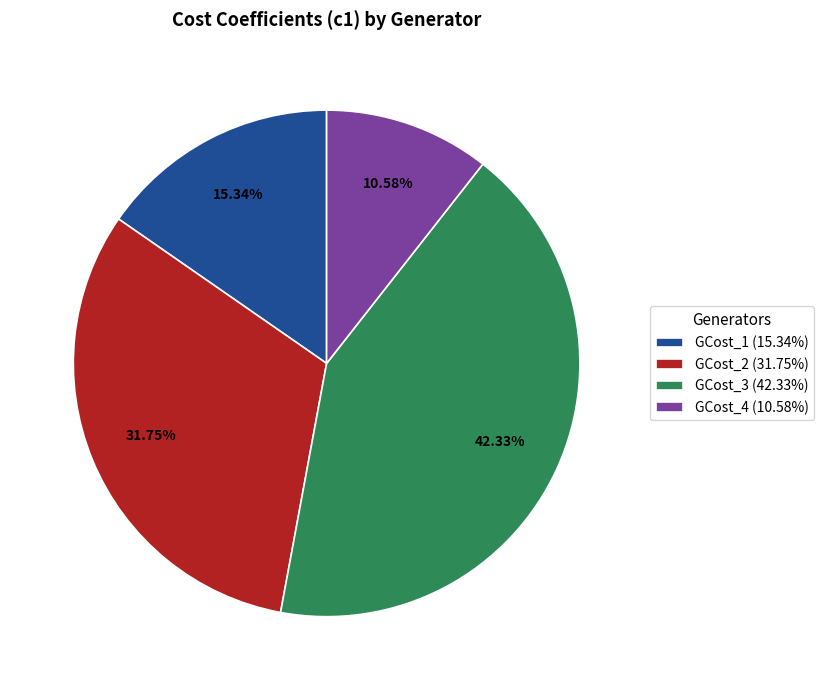

To the nearest percent, what is the difference between the GCost_4 and GCost_2 slice percentages?

21%